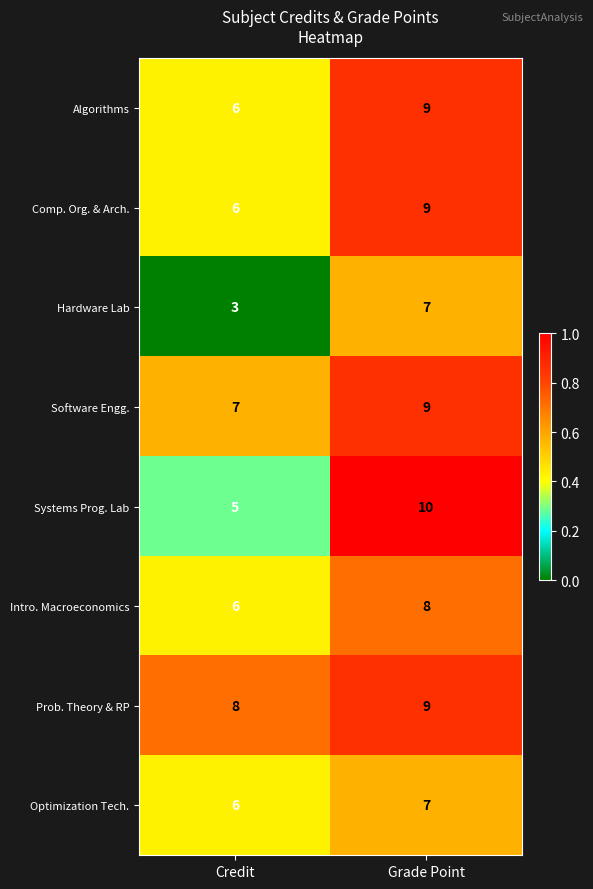

At which category is the sum across all series the highest?

Grade Point